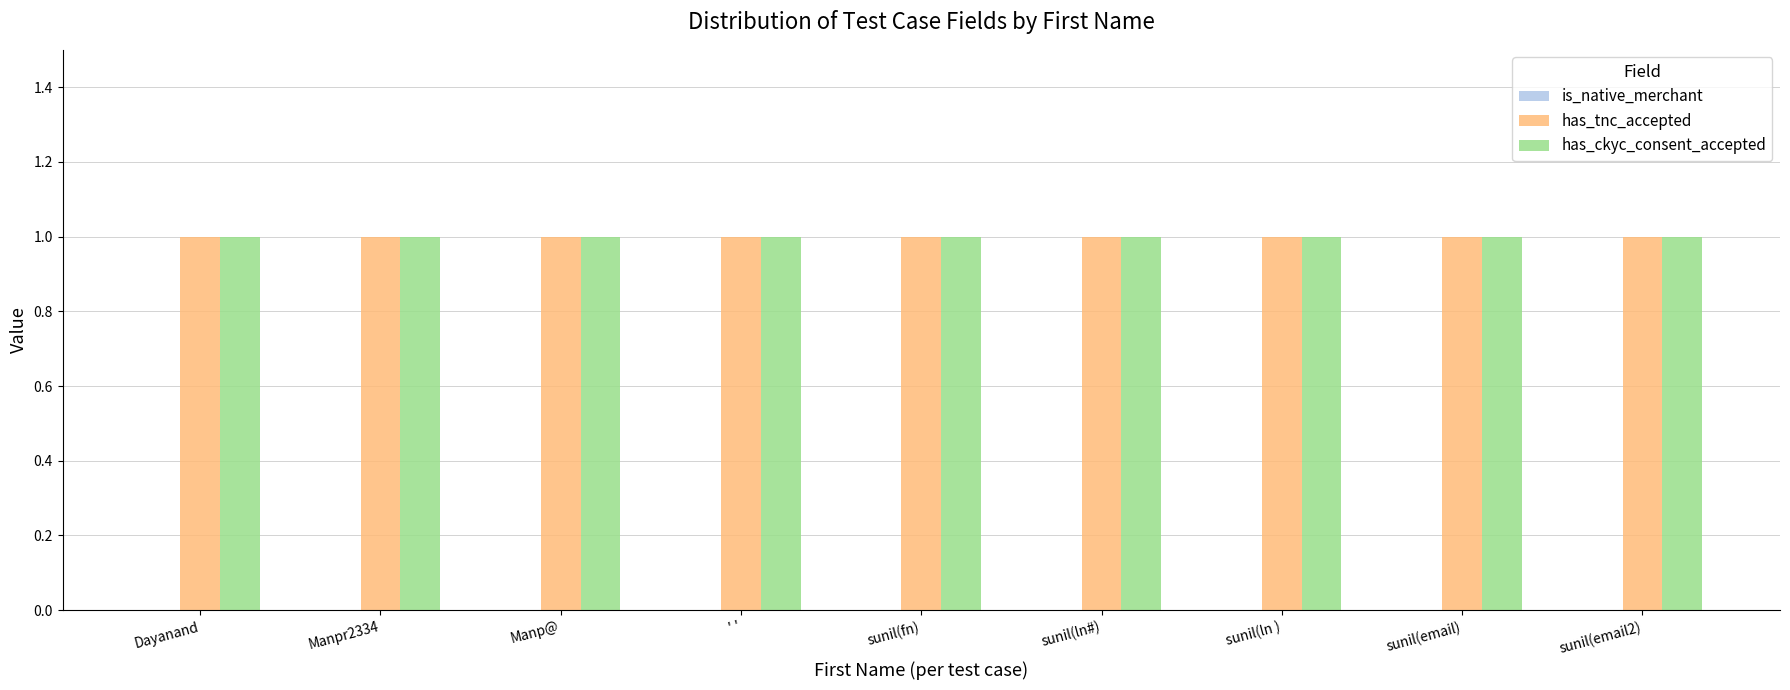

How many bars are there in total?

27